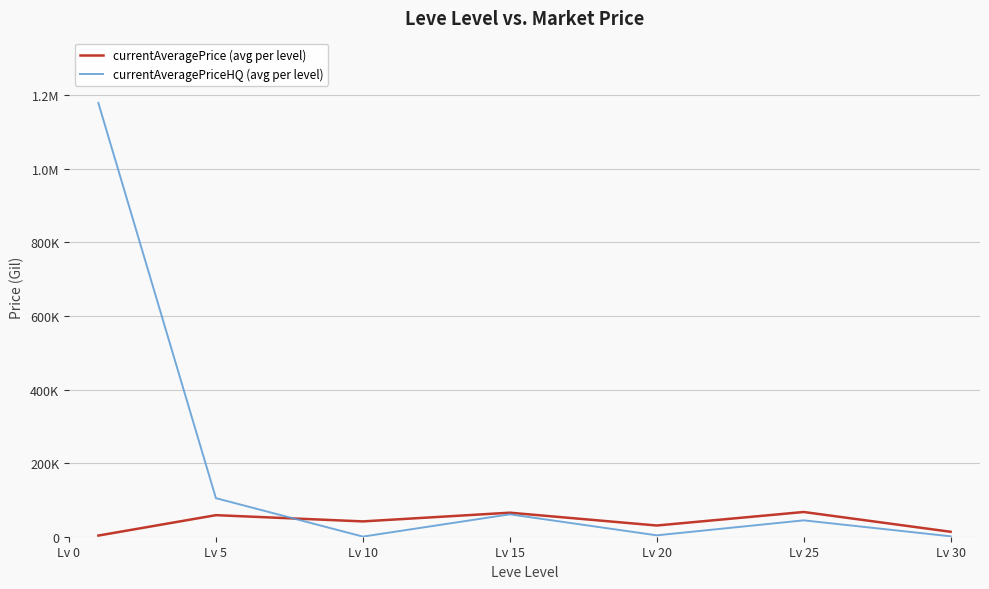

Is this an area chart (filled region under the line)?

No